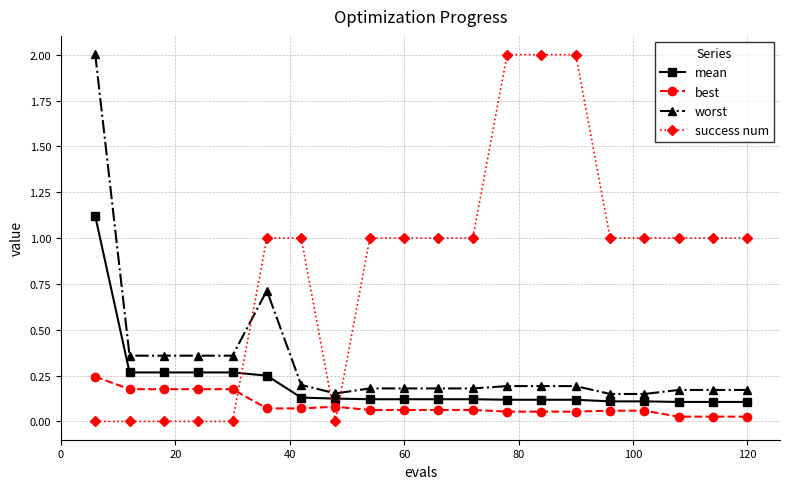

Is this an area chart (filled region under the line)?

No